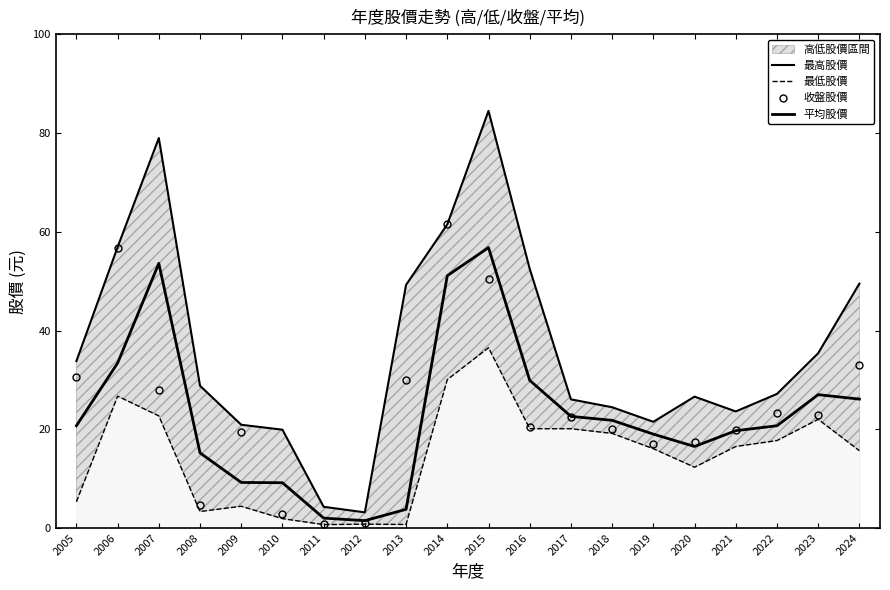

True or false: 收盤股價 and 最高股價 intersect in this chart.

False